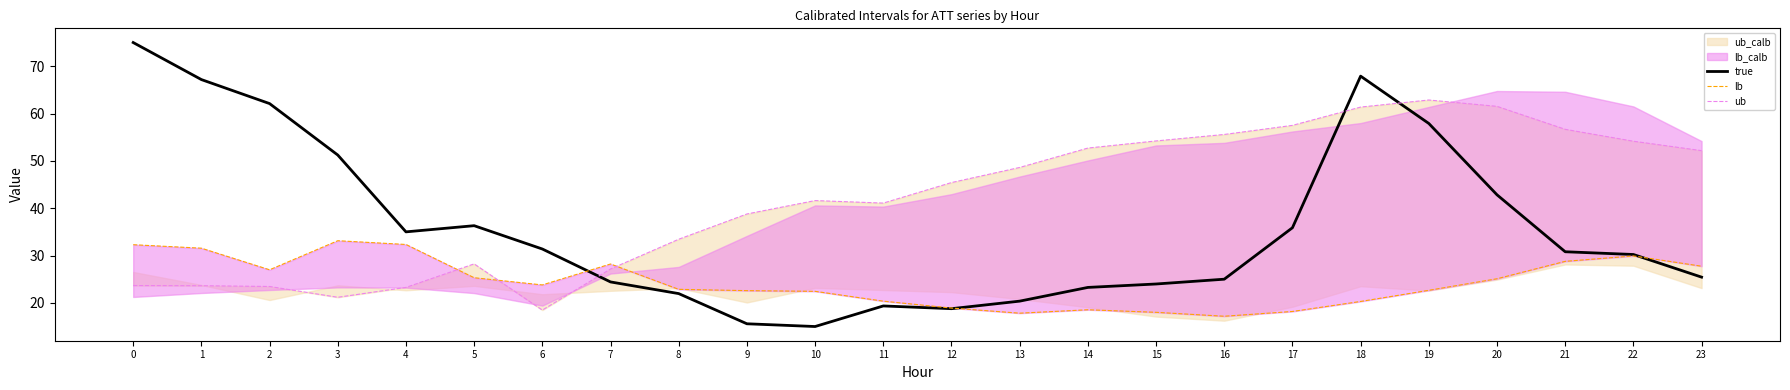

True or false: lb has more than 1 points higher than both neighbors.

True